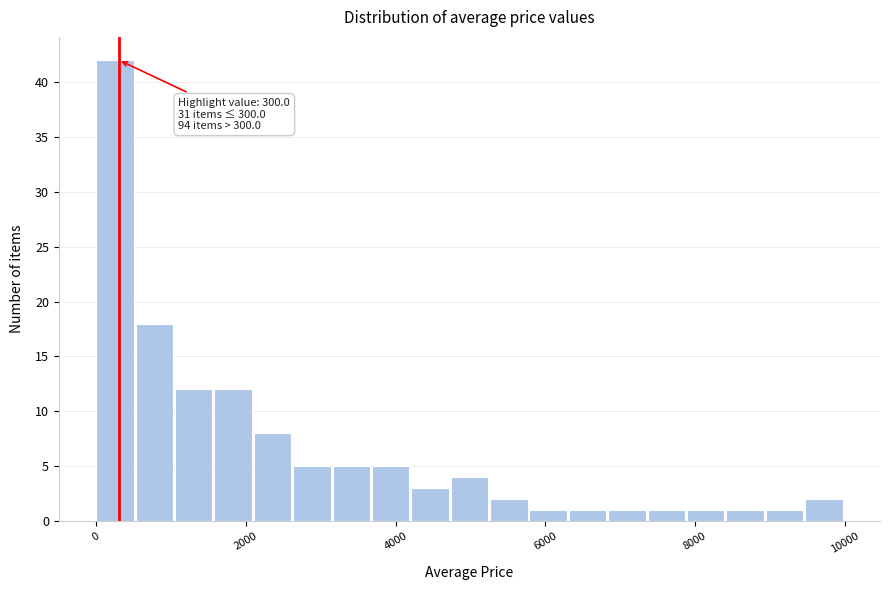

Read against the x-axis, roughly where is the centre of the tallest bar?

200